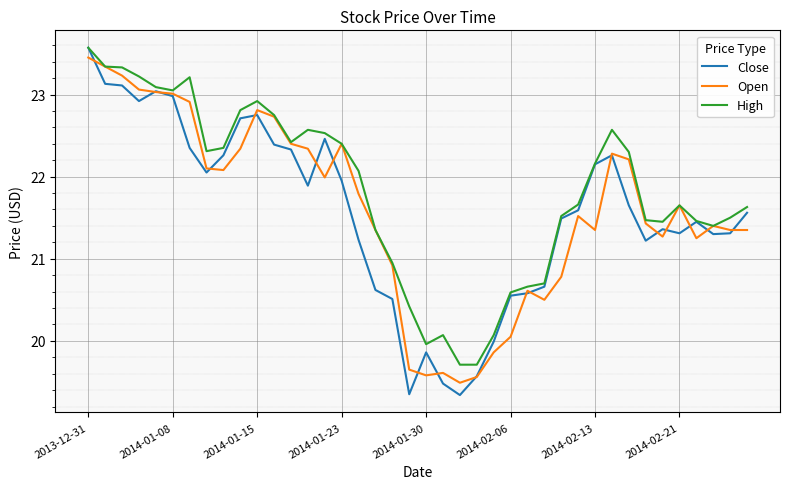

Which series has the largest total across all categories?

High